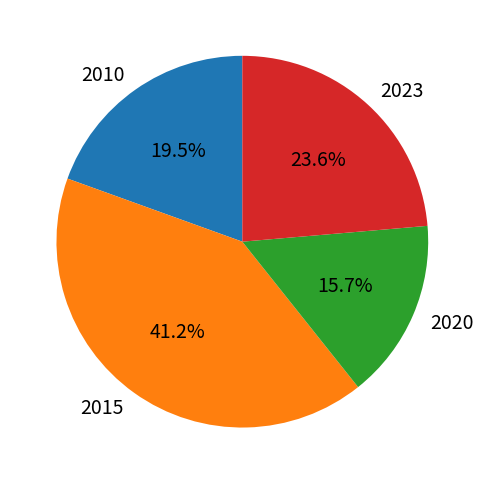

Which has a higher value, 2023 or 2015?

2015